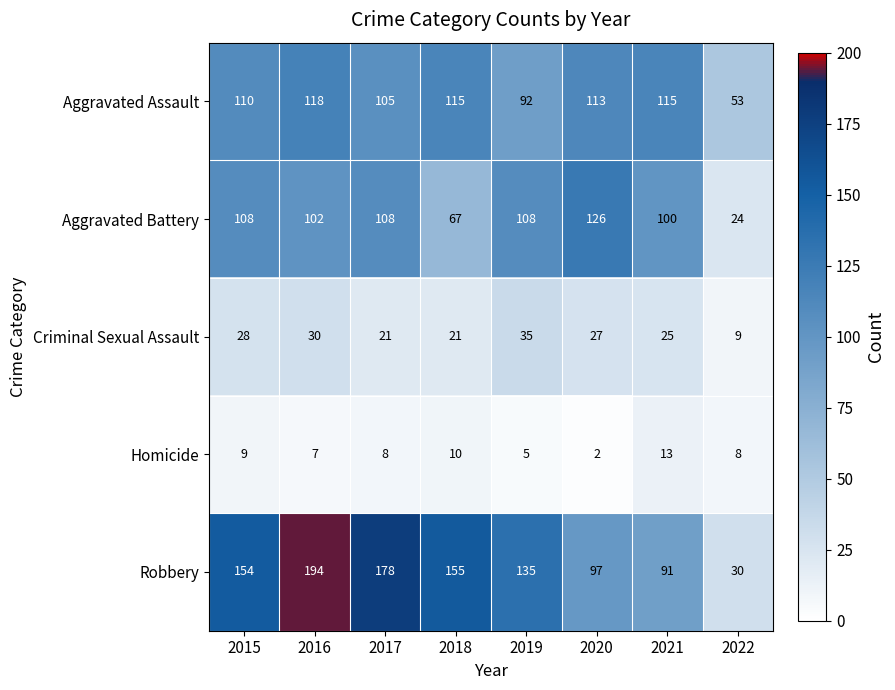

Which series has the widest spread of values?

Robbery